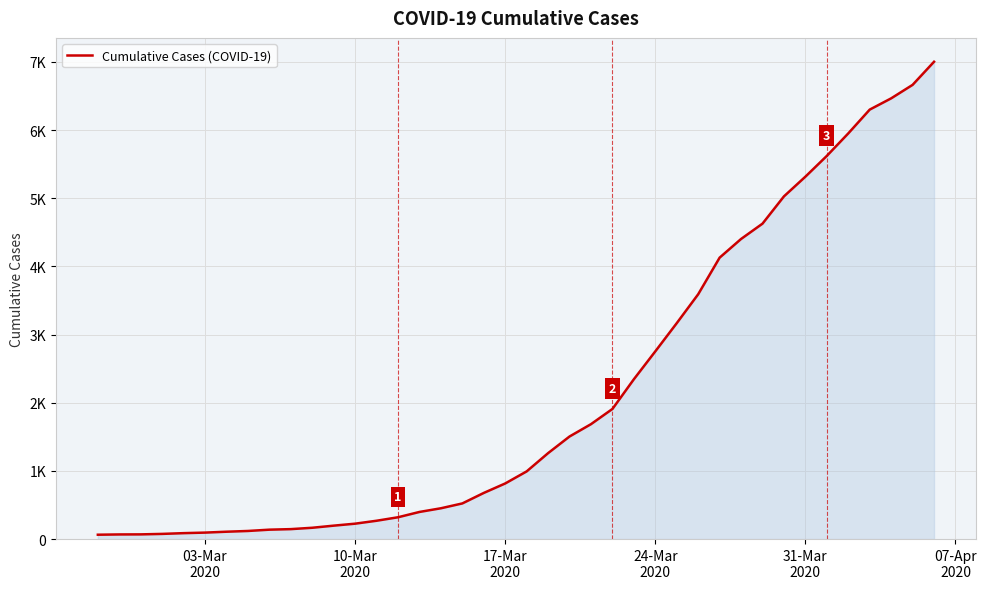

Does the chart display data point markers on the line(s)?

No